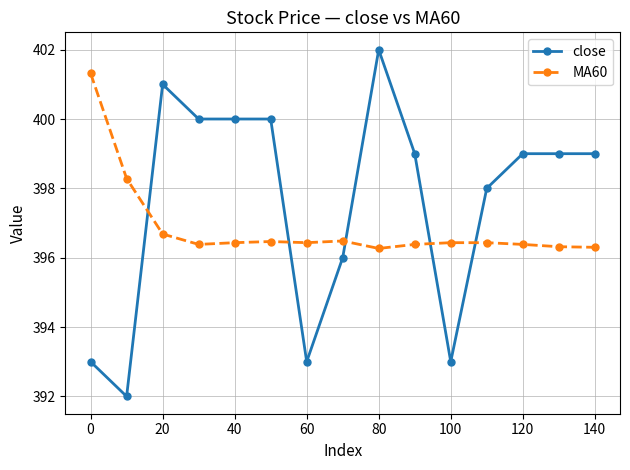

Which series has the widest spread of values?

close